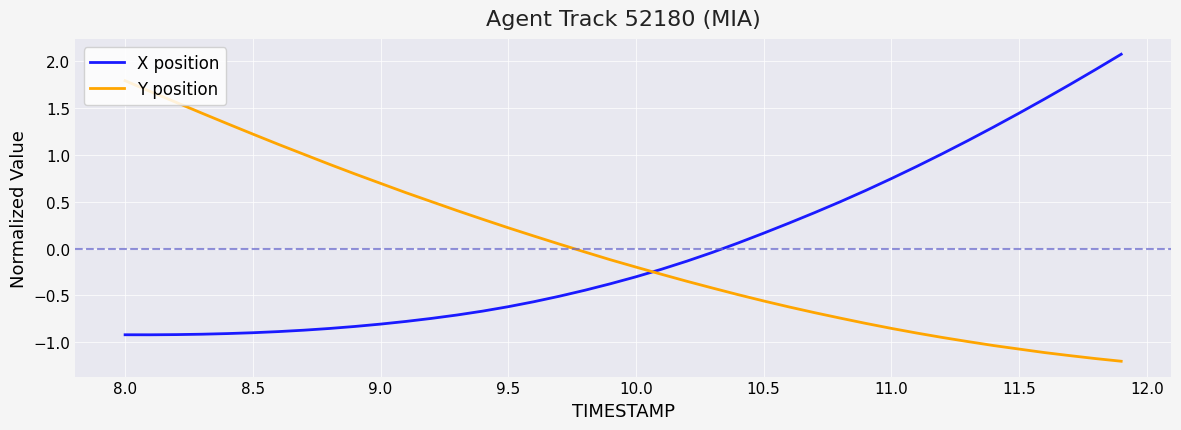

What is the maximum value shown in the chart?

2.1